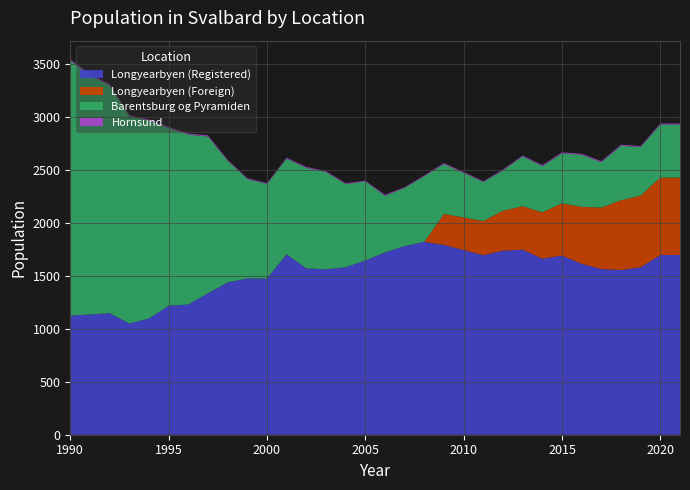

Reading right to left, list all the values displayed in this chart.

Longyearbyen (Registered): 2021=1697	2020=1697	2019=1581	2018=1555	2017=1565	2016=1614	2015=1692	2014=1662	2013=1748	2012=1738	2011=1695	2010=1744	2009=1792	2008=1821	2007=1781	2006=1721	2005=1645	2004=1581	2003=1562	2002=1570	2001=1704	2000=1475	1999=1476	1998=1438	1997=1335	1996=1230	1995=1218	1994=1097	1993=1050	1992=1148	1991=1135	1990=1125
Longyearbyen (Foreign): 2021=731	2020=731	2019=677	2018=659	2017=580	2016=538	2015=493	2014=438	2013=410	2012=377	2011=322	2010=308	2009=293	2008=0	2007=0	2006=0	2005=0	2004=0	2003=0	2002=0	2001=0	2000=0	1999=0	1998=0	1997=0	1996=0	1995=0	1994=0	1993=0	1992=0	1991=0	1990=0
Barentsburg og Pyramiden: 2021=501	2020=501	2019=458	2018=514	2017=428	2016=492	2015=471	2014=436	2013=471	2012=380	2011=370	2010=420	2009=470	2008=620	2007=550	2006=535	2005=747	2004=786	2003=918	2002=950	2001=903	2000=893	1999=939	1998=1149	1997=1482	1996=1604	1995=1679	1994=1870	1993=1958	1992=2151	1991=2260	1990=2407
Hornsund: 2021=10	2020=10	2019=10	2018=10	2017=10	2016=10	2015=10	2014=10	2013=8	2012=9	2011=7	2010=9	2009=10	2008=8	2007=7	2006=10	2005=8	2004=8	2003=9	2002=9	2001=9	2000=8	1999=8	1998=9	1997=10	1996=10	1995=9	1994=10	1993=9	1992=10	1991=10	1990=12